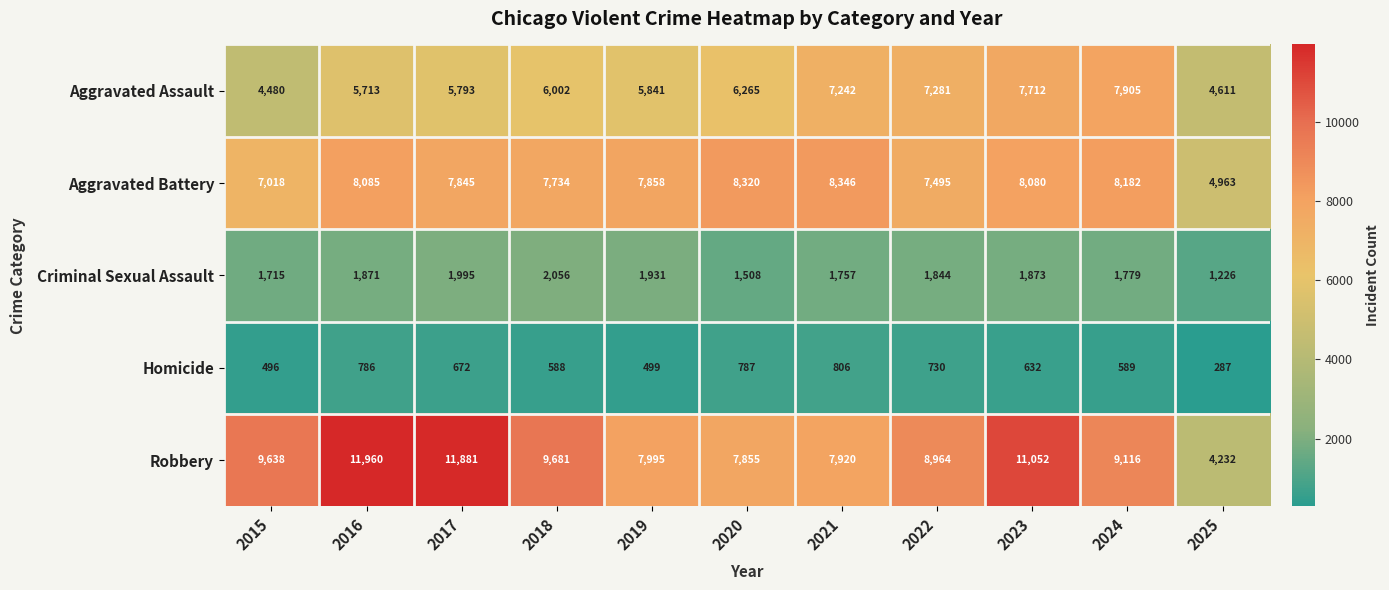

What is the spread (max minus min) of values at 2018?

9093